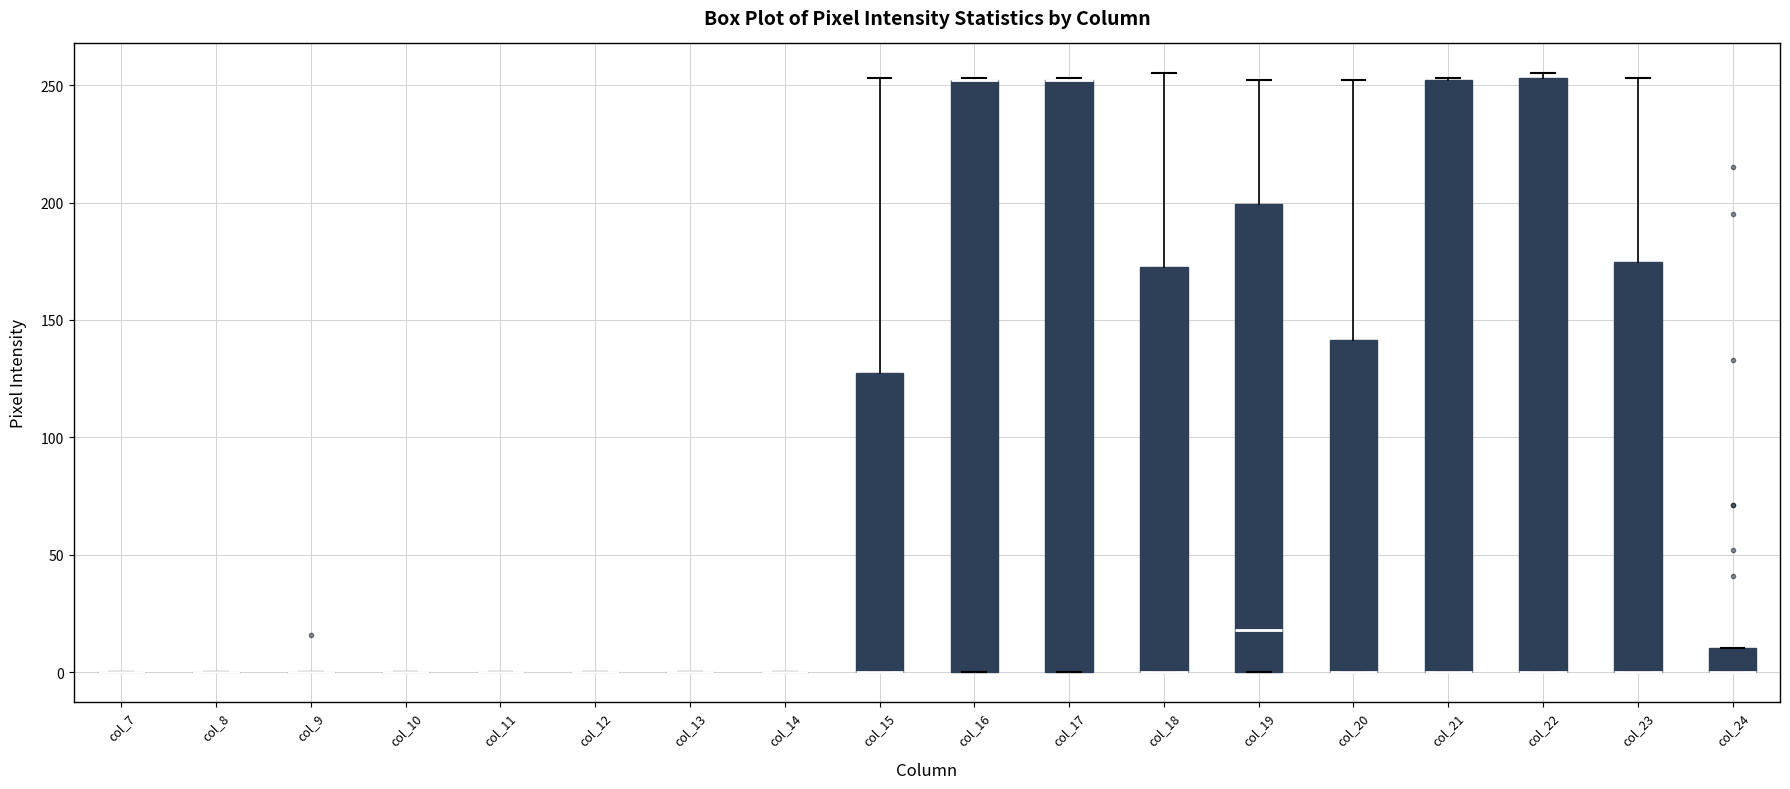

Reading left to right, transcribe this box plot: for each box, give where its median line is, the range the box spans, and where its two whiskers end, as read against the y-axis. The values are not printed on the chart, so give them approximately, as read against the axis.

col_7: box collapsed to a line at 0, whiskers 0 to 0
col_8: box collapsed to a line at 0, whiskers 0 to 0
col_9: box collapsed to a line at 0, whiskers 0 to 0
col_10: box collapsed to a line at 0, whiskers 0 to 0
col_11: box collapsed to a line at 0, whiskers 0 to 0
col_12: box collapsed to a line at 0, whiskers 0 to 0
col_13: box collapsed to a line at 0, whiskers 0 to 0
col_14: box collapsed to a line at 0, whiskers 0 to 0
col_15: median 0 (drawn on the box's lower edge), box 0 to 130, whiskers 0 to 255
col_16: median 250 (drawn on the box's upper edge), box 0 to 250, whiskers 0 to 255
col_17: median 250 (drawn on the box's upper edge), box 0 to 250, whiskers 0 to 255
col_18: median 0 (drawn on the box's lower edge), box 0 to 175, whiskers 0 to 255
col_19: median 20, box 0 to 200, whiskers 0 to 250
col_20: median 0 (drawn on the box's lower edge), box 0 to 140, whiskers 0 to 250
col_21: median 0 (drawn on the box's lower edge), box 0 to 250, whiskers 0 to 255
col_22: median 0 (drawn on the box's lower edge), box 0 to 255, whiskers 0 to 255 (just above the box's upper edge)
col_23: median 0 (drawn on the box's lower edge), box 0 to 175, whiskers 0 to 255
col_24: median 0 (drawn on the box's lower edge), box 0 to 10, whiskers 0 to 10